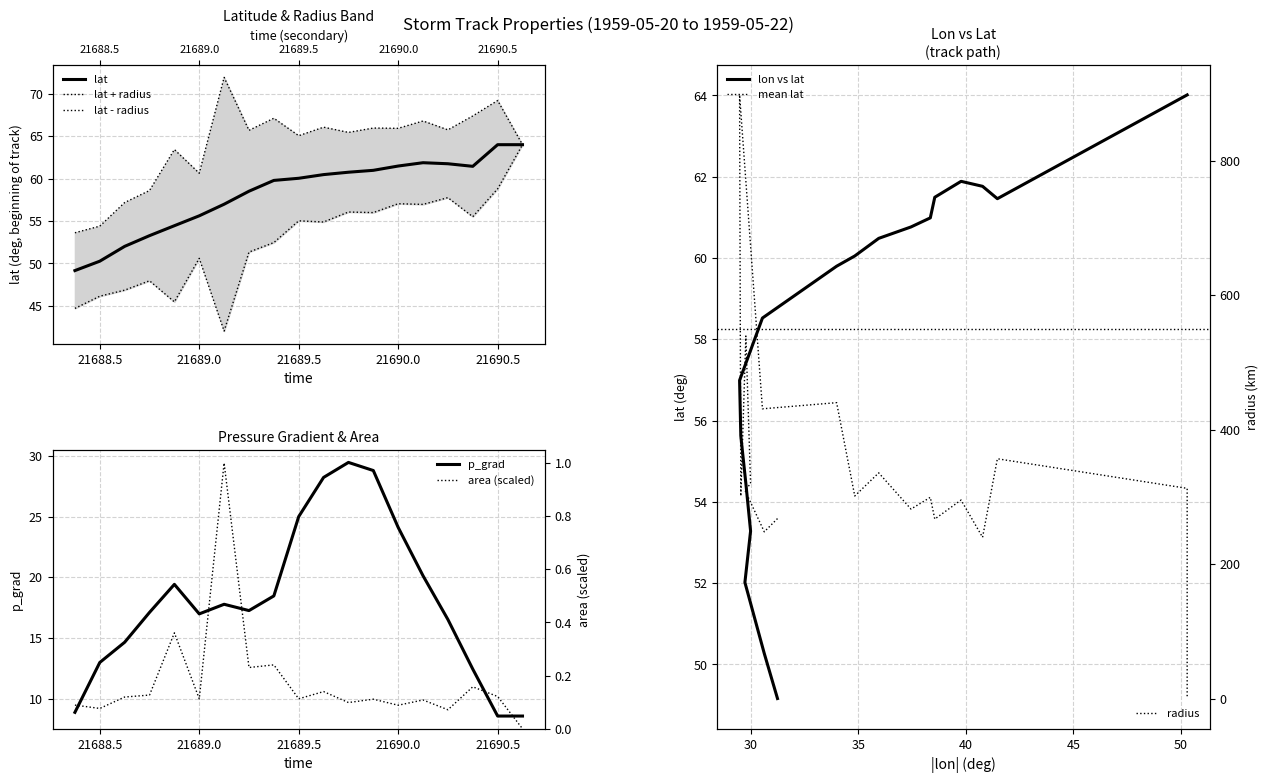

At 21688.75, list the series in order from smallest to largest.

area, p_grad, lat, radius